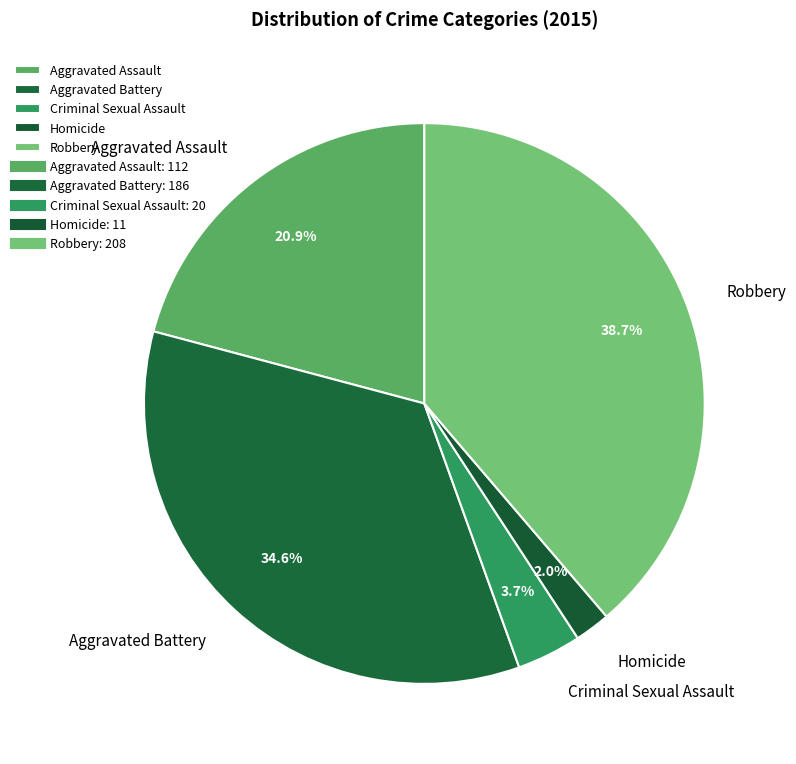

What percentage is NOT represented by Aggravated Assault?

79.1%